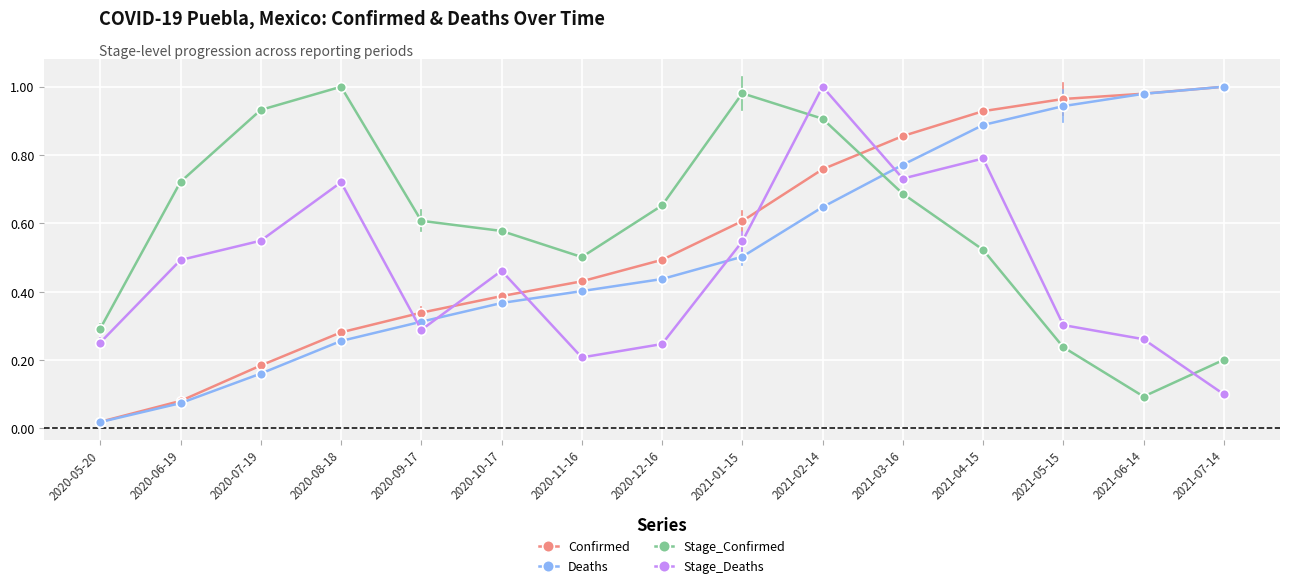

Where do Confirmed and Stage_Confirmed first cross each other?

2021-02-14 and 2021-03-16